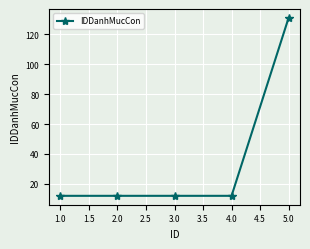

True or false: the data shows 131 at 5.0.

True